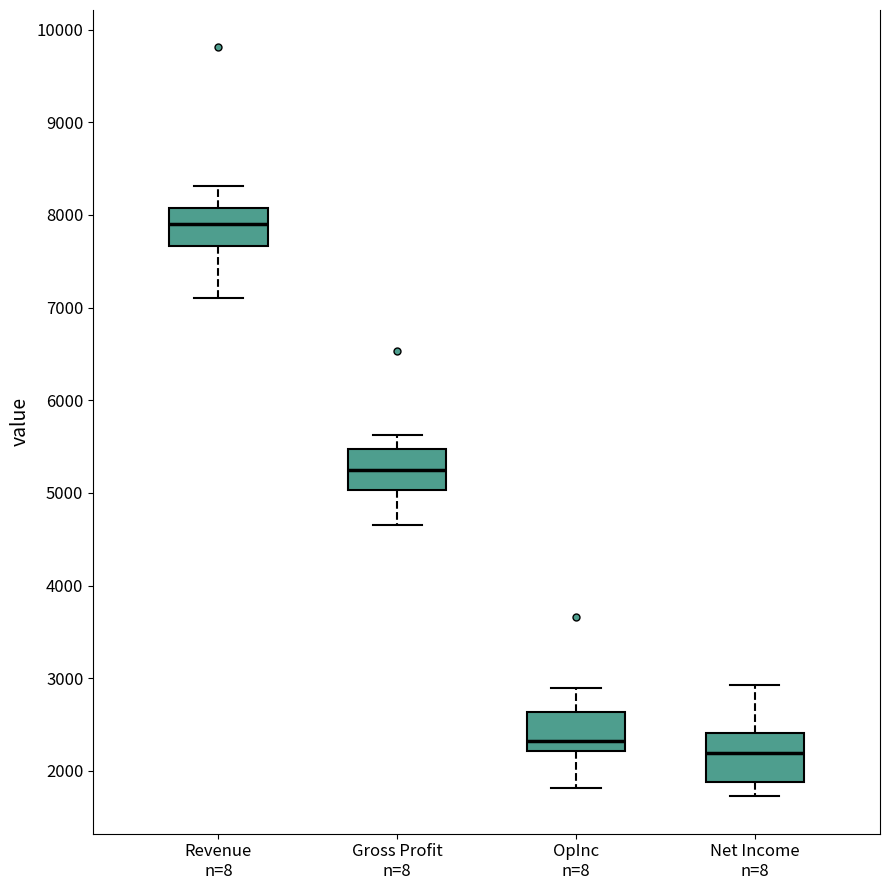

Reading left to right, transcribe this box plot: for each box, give where its median line is, the range the box spans, and where its two whiskers end, as read against the y-axis. The values are not printed on the chart, so give them approximately, as read against the axis.

Revenue n=8: median 7900, box 7700 to 8100, whiskers 7100 to 8300
Gross Profit n=8: median 5300, box 5000 to 5500, whiskers 4700 to 5600
OpInc n=8: median 2300, box 2200 to 2600, whiskers 1800 to 2900
Net Income n=8: median 2200, box 1900 to 2400, whiskers 1700 to 2900